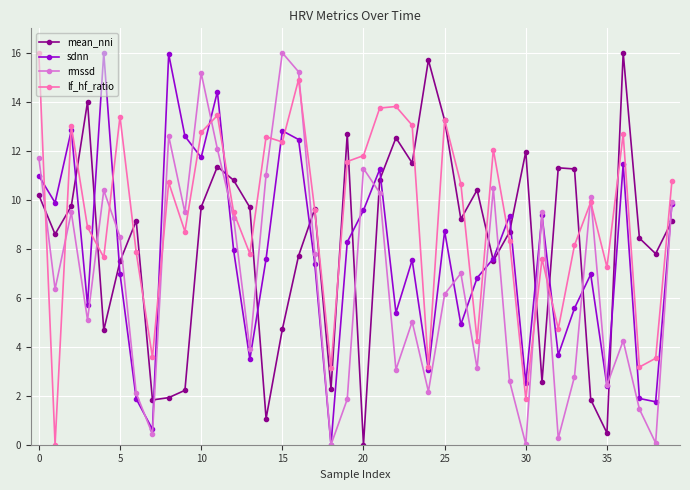

How many lines are shown in the chart?

4